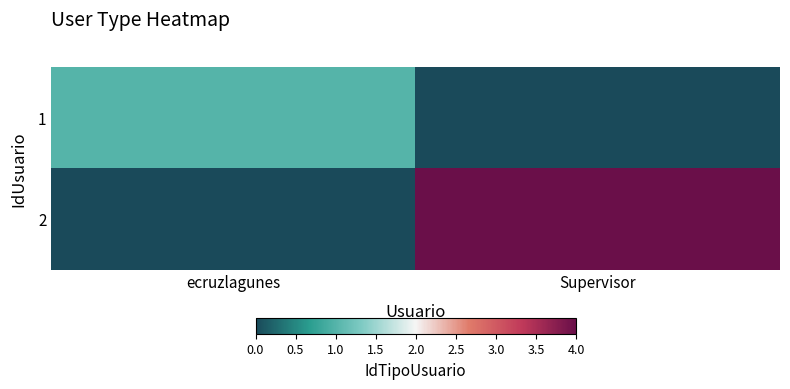

What is the total value across all series at ecruzlagunes?

1